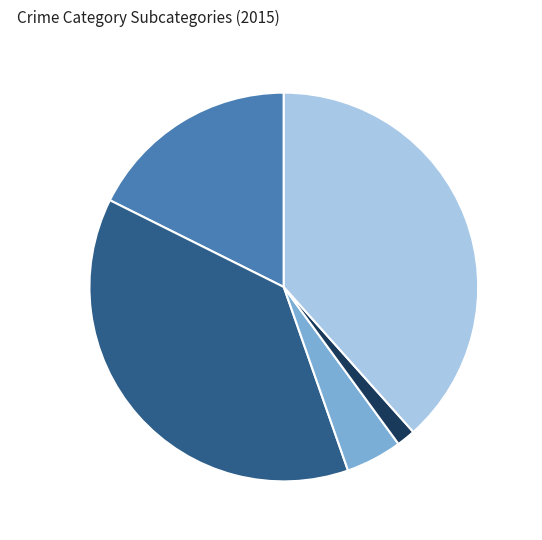

Rank the categories by value from highest to lowest.

Robbery, Aggravated Battery, Aggravated Assault, Criminal Sexual Assault, Homicide